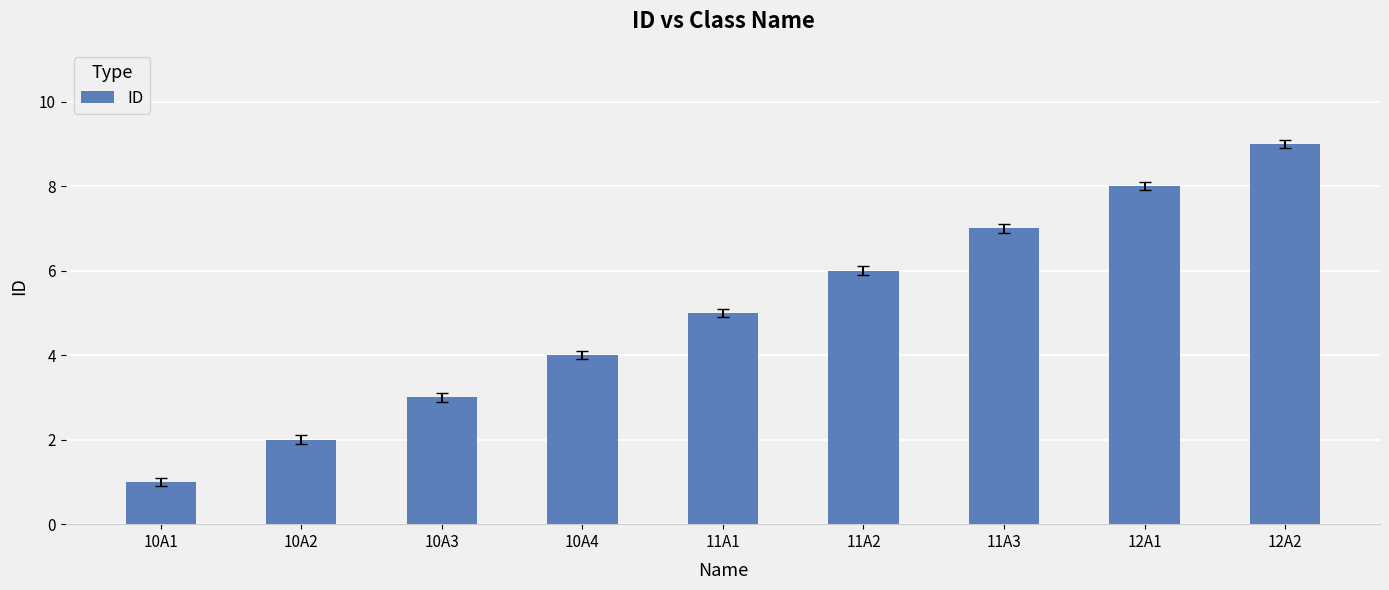

Approximately how many times larger is the value at 10A3 compared to 12A2?

0.3